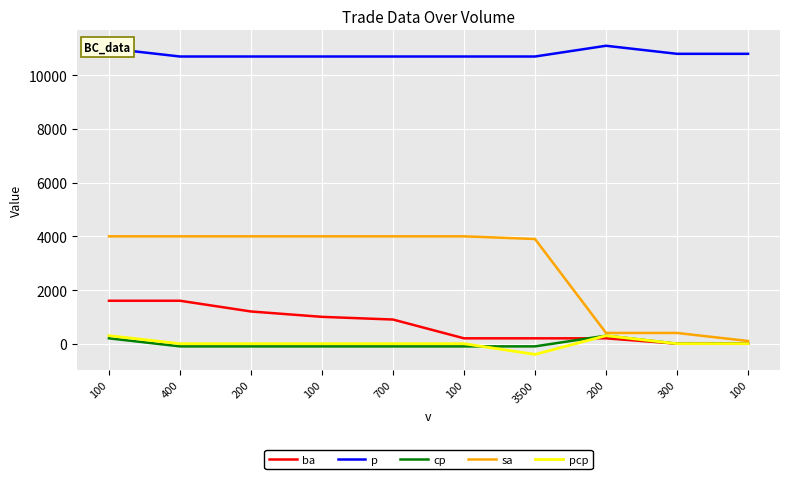

What are all the series names shown in the legend?

ba, p, cp, sa, pcp